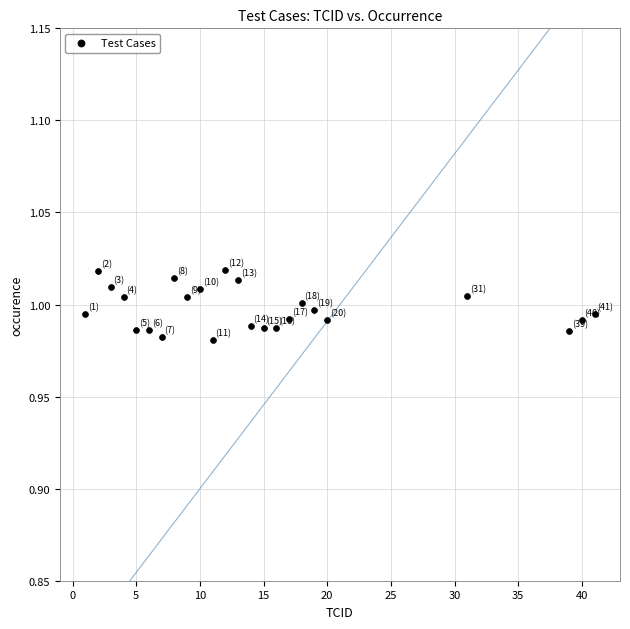

What is the range of X values (max minus min)?

40.0